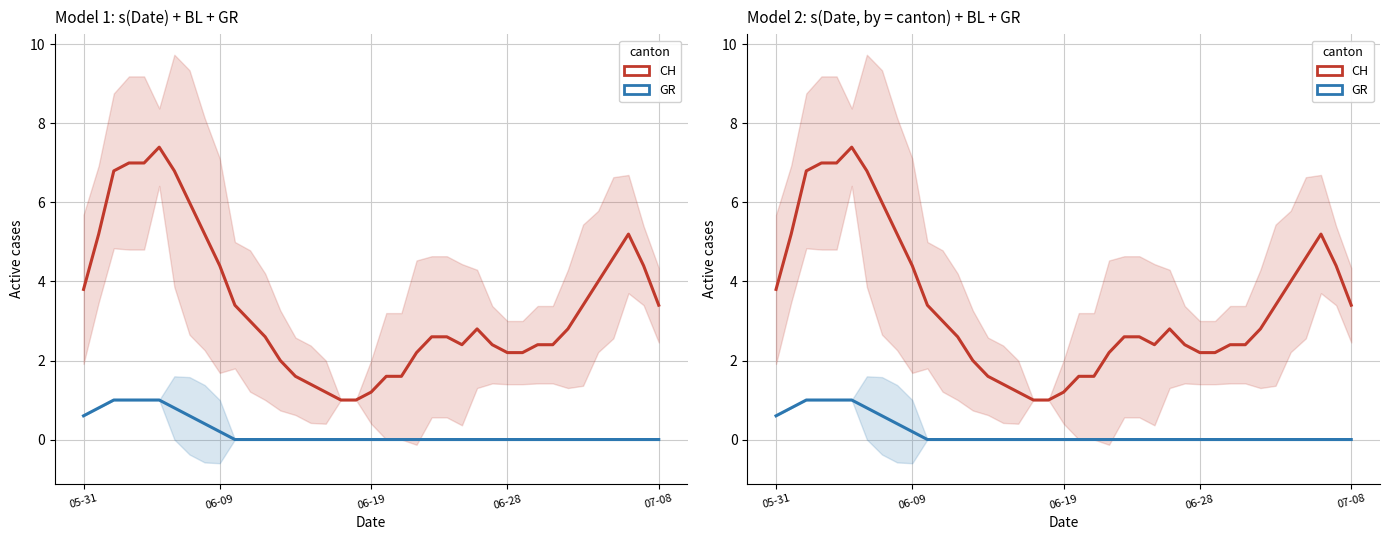

The CH series shows 2.6 at 23. True or false?

True